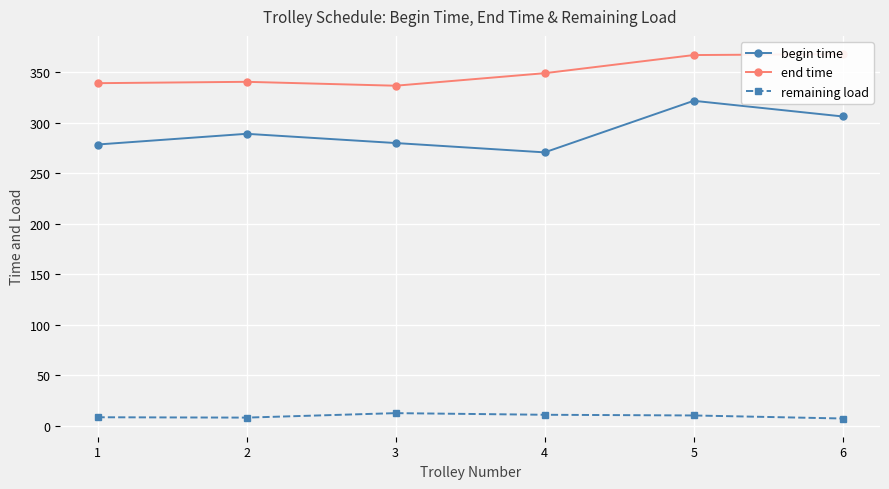

Reading left to right, list all the values displayed in this chart.

begin time: 278.5	289.1	279.9	270.7	321.7	306.2
end time: 339.2	340.5	336.6	349.0	367.0	367.9
remaining load: 8.5	8.2	12.6	11.0	10.3	7.3